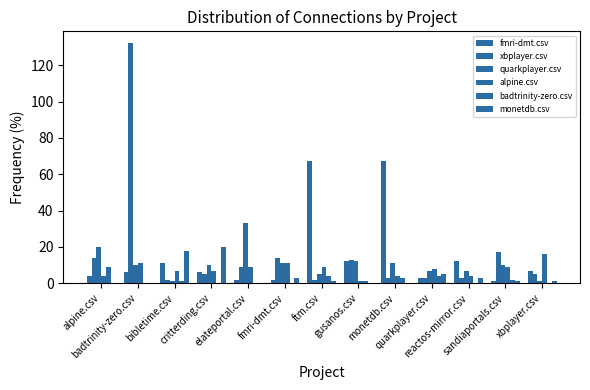

What is the spread (max minus min) of values at xbplayer.csv?

16